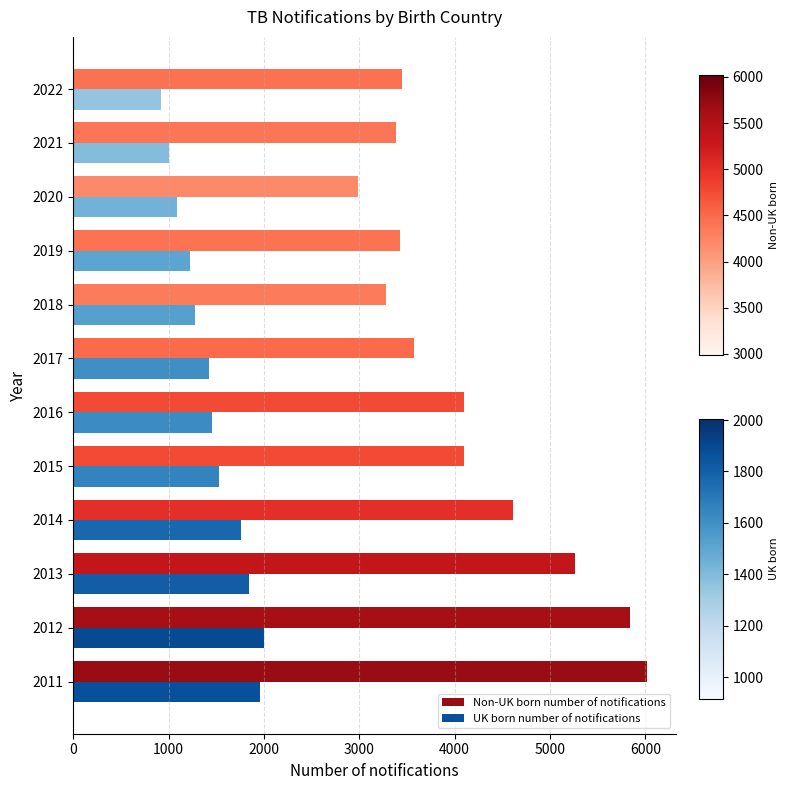

Which series has the widest spread of values?

Non-UK born number of notifications